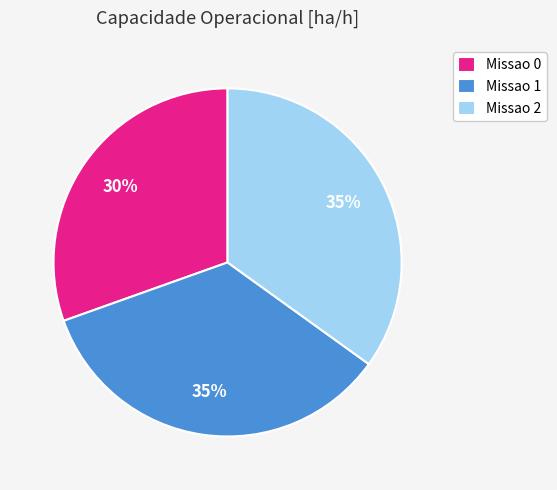

Combined, do Missao 1 and Missao 2 account for over 50%?

Yes